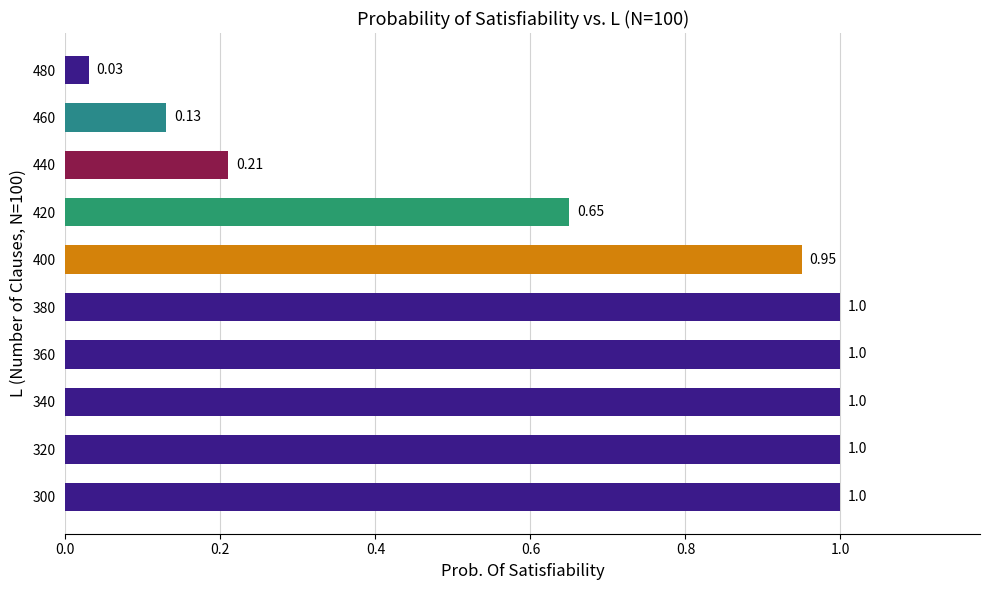

What is the sum of the values at 460 and 300?

1.1